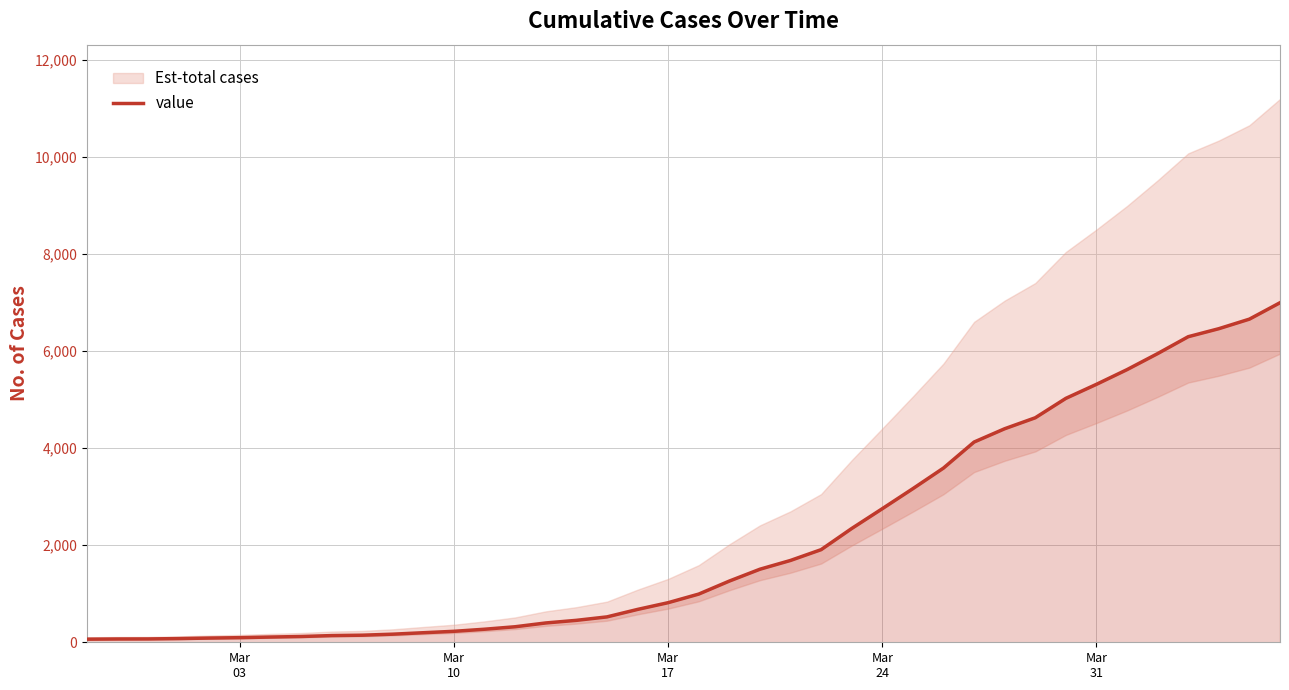

What is the maximum value for value?

6995